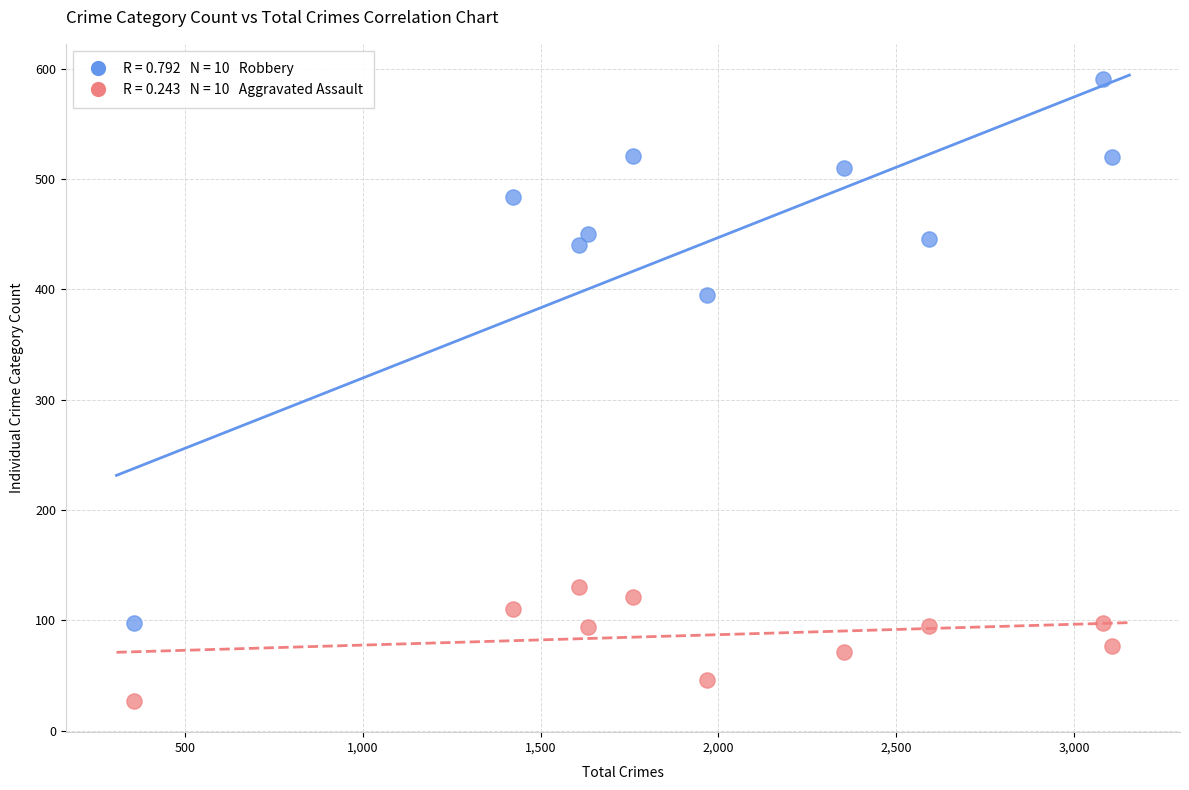

Across all series, what Y value is closest to 309?

395